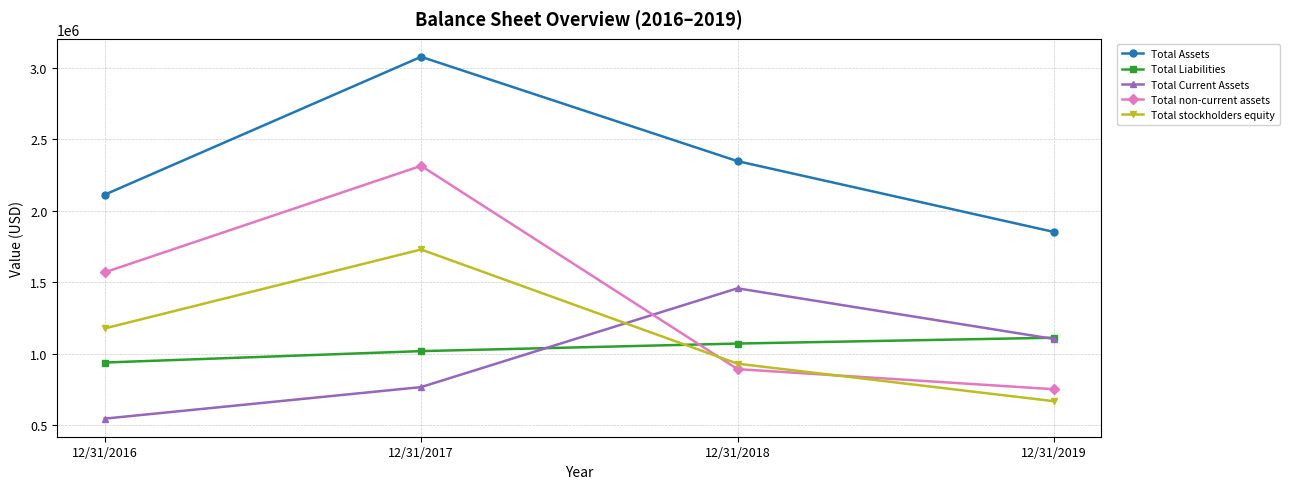

Reading right to left, what are all the values shown in this chart?

Total Assets: 12/31/2019=1852000	12/31/2018=2348000	12/31/2017=3079000	12/31/2016=2113000
Total Liabilities: 12/31/2019=1111000	12/31/2018=1070000	12/31/2017=1017000	12/31/2016=937000
Total Current Assets: 12/31/2019=1102000	12/31/2018=1457000	12/31/2017=765000	12/31/2016=544000
Total non-current assets: 12/31/2019=750000	12/31/2018=891000	12/31/2017=2315000	12/31/2016=1569000
Total stockholders equity: 12/31/2019=666000	12/31/2018=929000	12/31/2017=1729000	12/31/2016=1176000